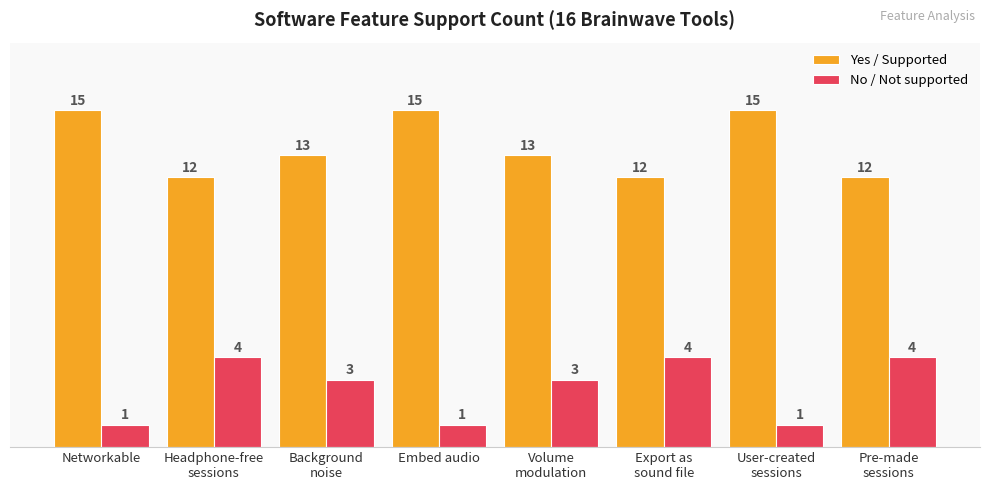

How many values in the No / Not supported series are below 3?

3